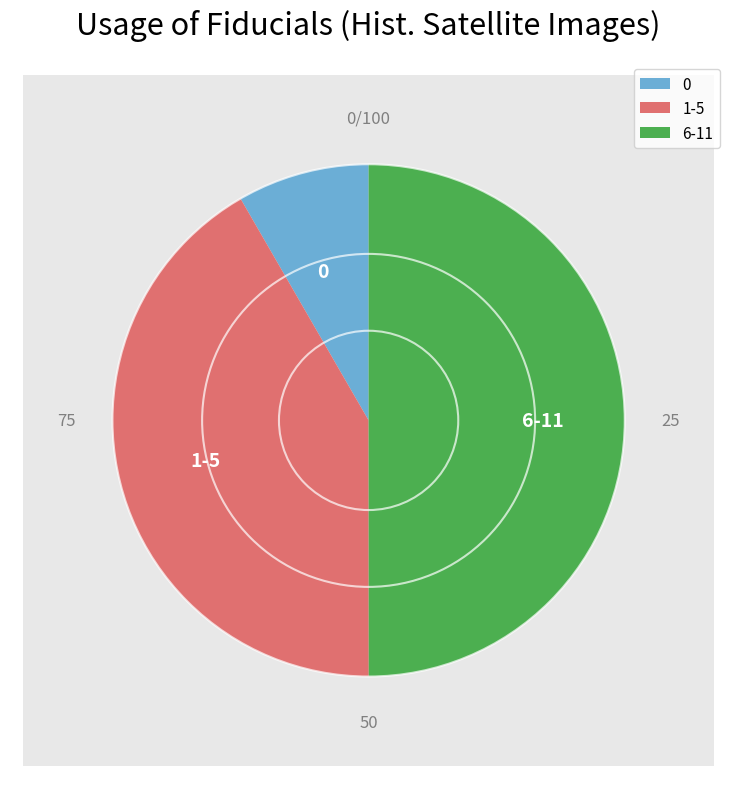

Between 8 and 9, which is larger?

9